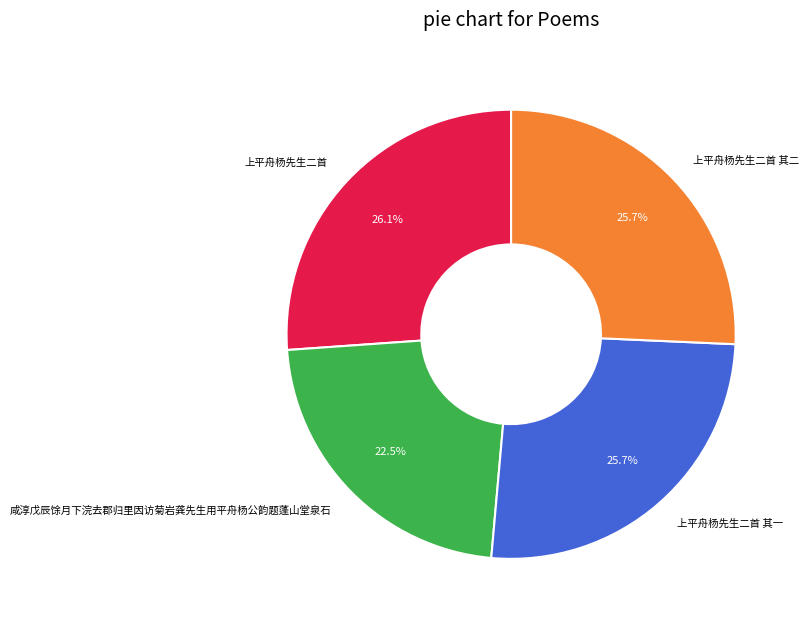

Which slice is the smallest?

咸淳戊辰馀月下浣去郡归里因访菊岩龚先生用平舟杨公韵题蓬山堂泉石